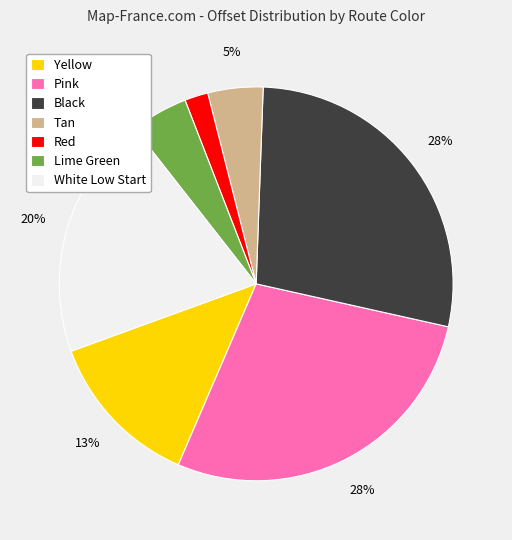

Combined, do Black and Tan account for over 50%?

No